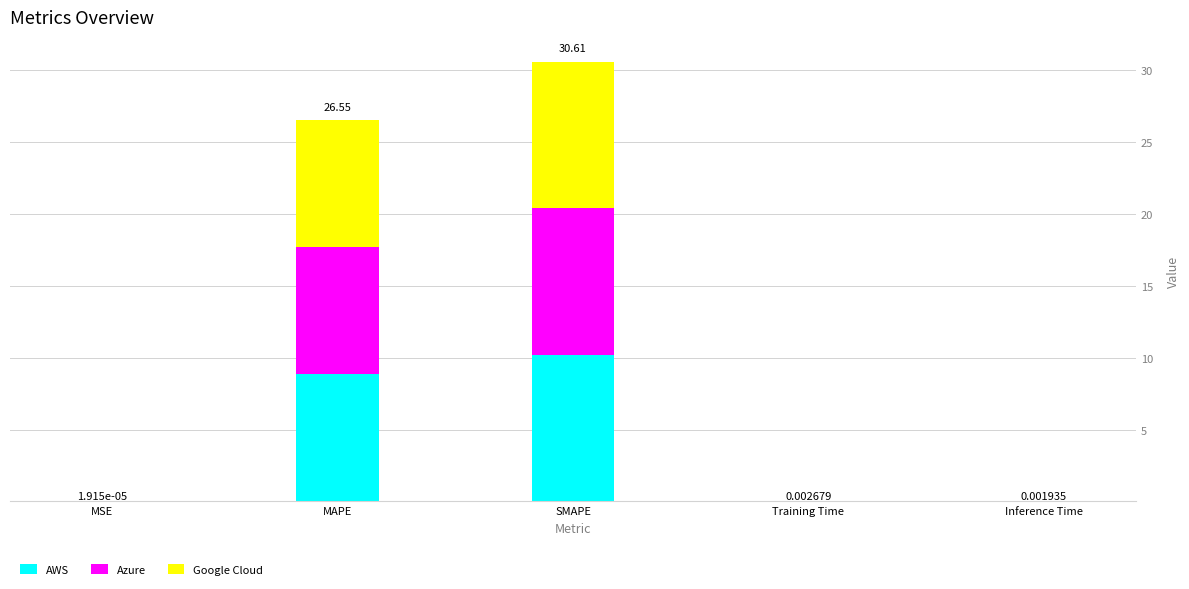

What is the sum of all AWS values?

19.1